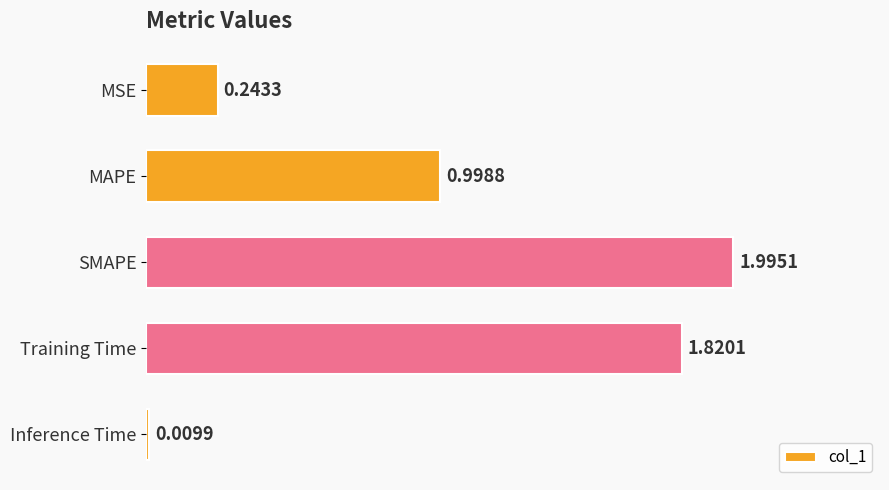

Where is the data nearest to the value 1?

MAPE